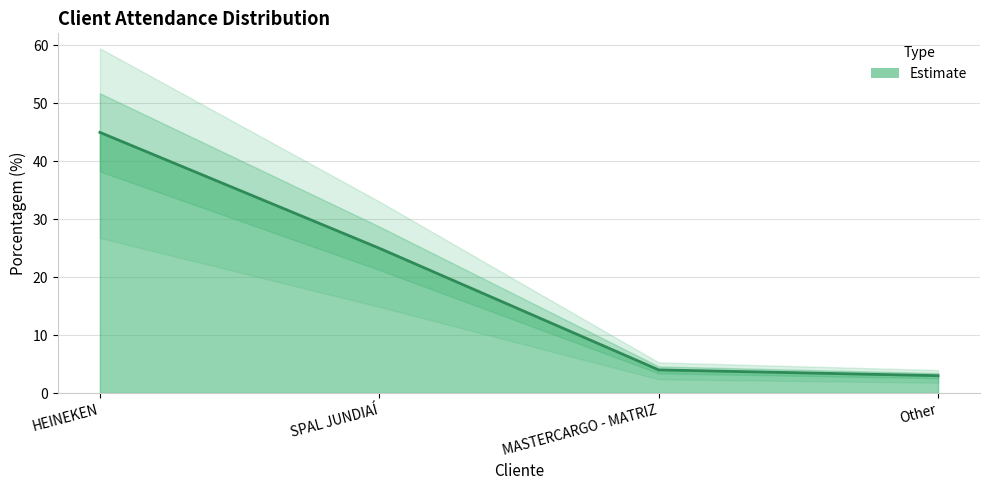

Reading right to left, transcribe all the data shown in this chart.

Other=3	MASTERCARGO - MATRIZ=4	SPAL JUNDIAÍ=25	HEINEKEN=45